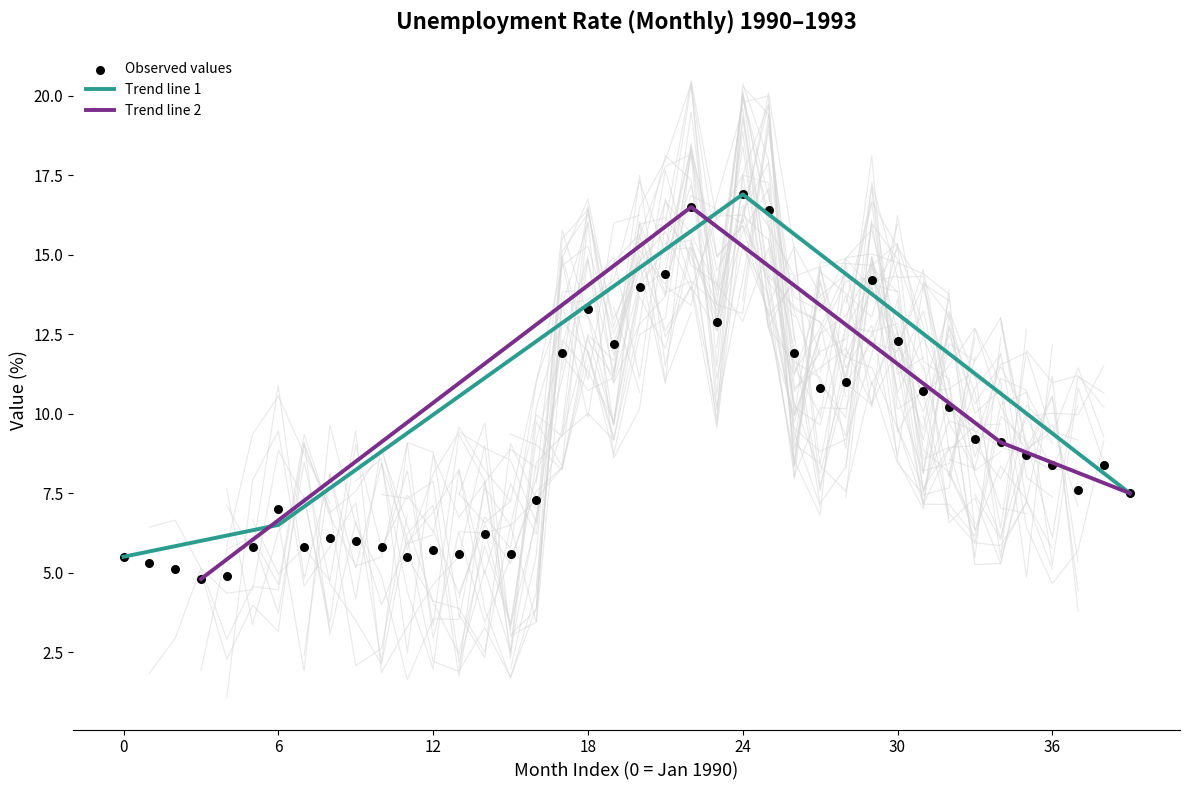

What is the maximum value for Trend line 1?

16.9